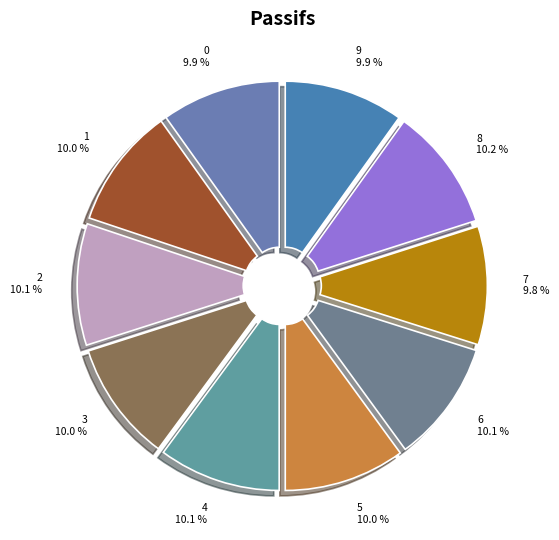

Do 5 and 4 together represent more than half of the pie?

No